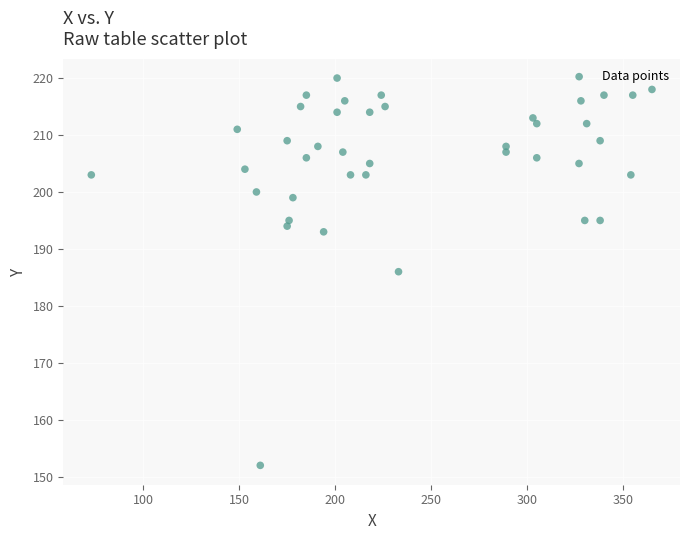

What is the range of Y values (max minus min)?

68